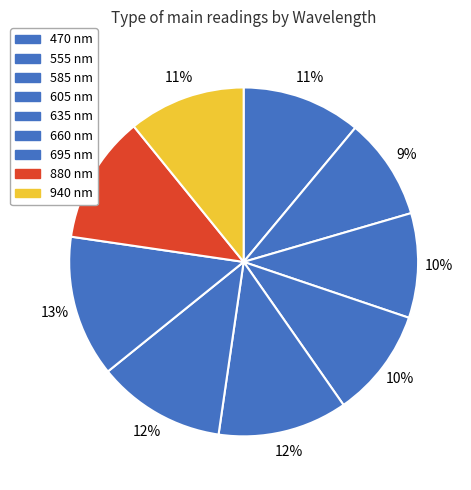

Between 695 and 660, which is larger?

695